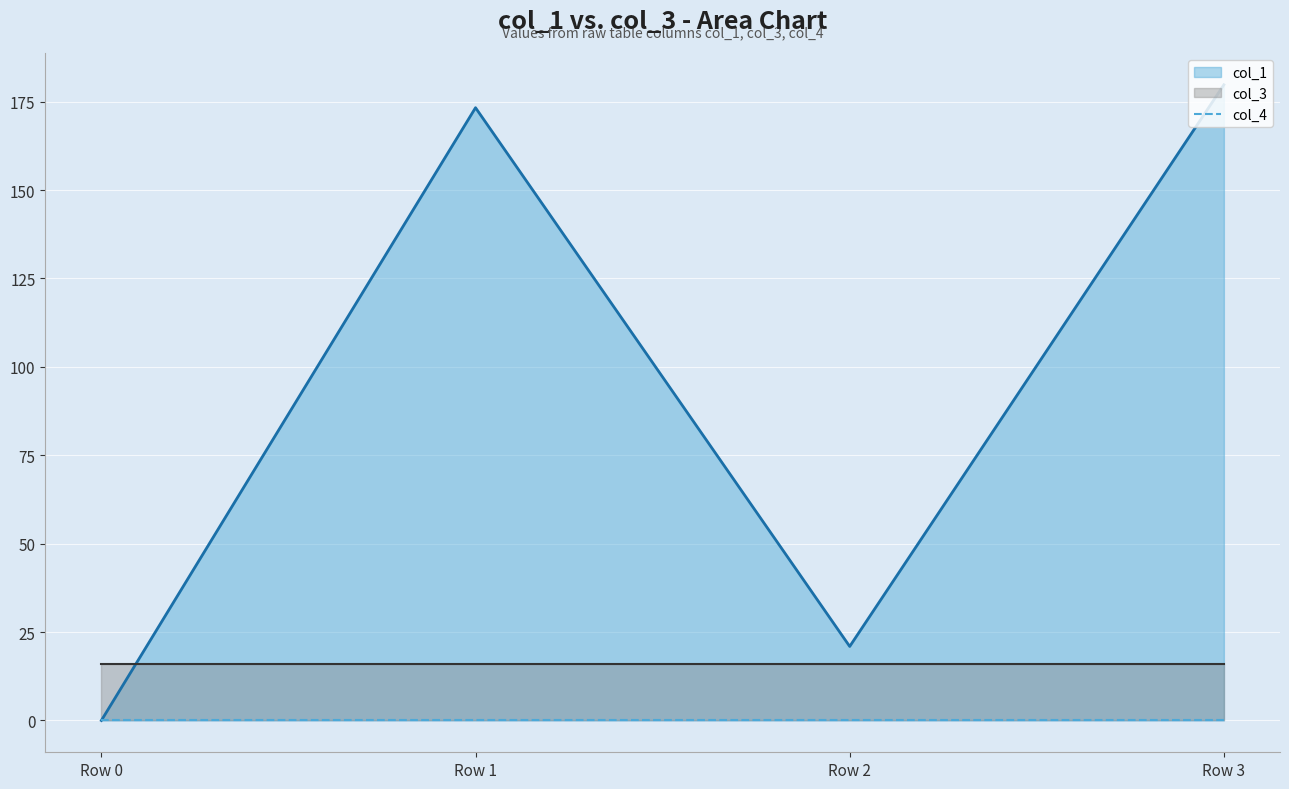

Which series has the largest total across all categories?

col_1